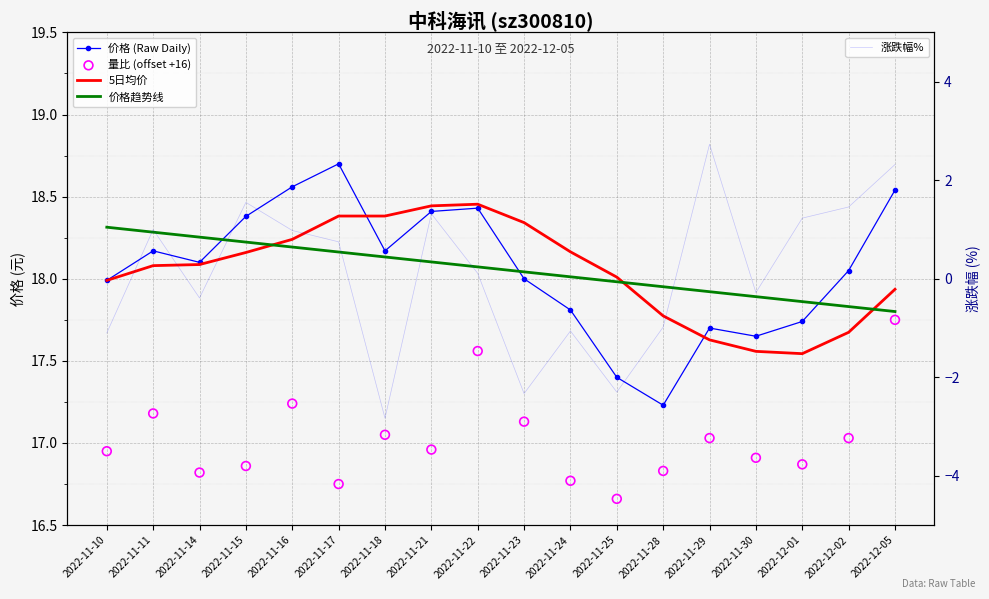

Which series has the largest total across all categories?

价格 (Raw Daily)